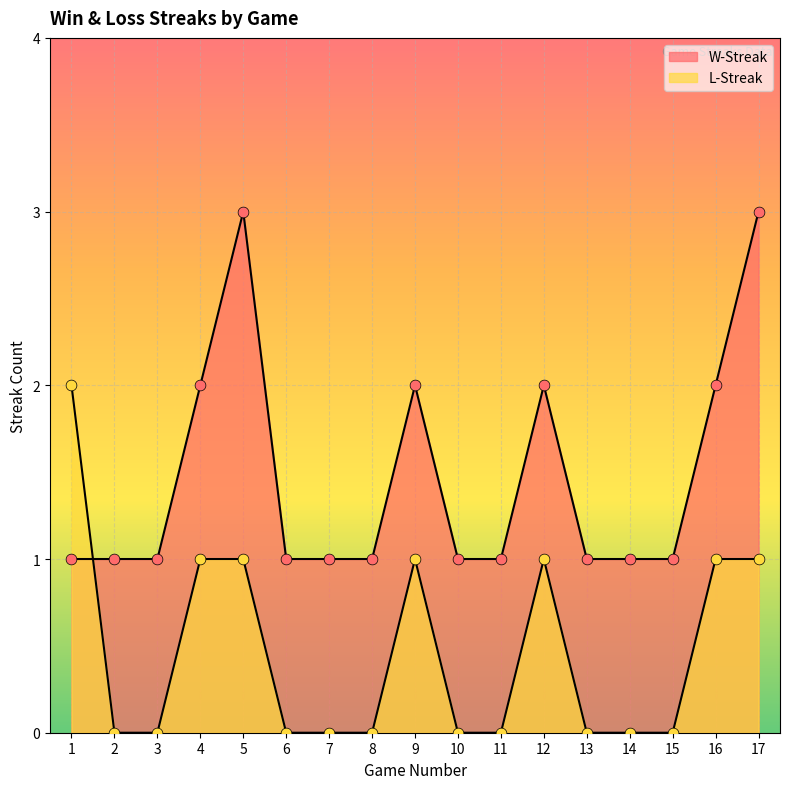

What is the total value across all series at 11?

1